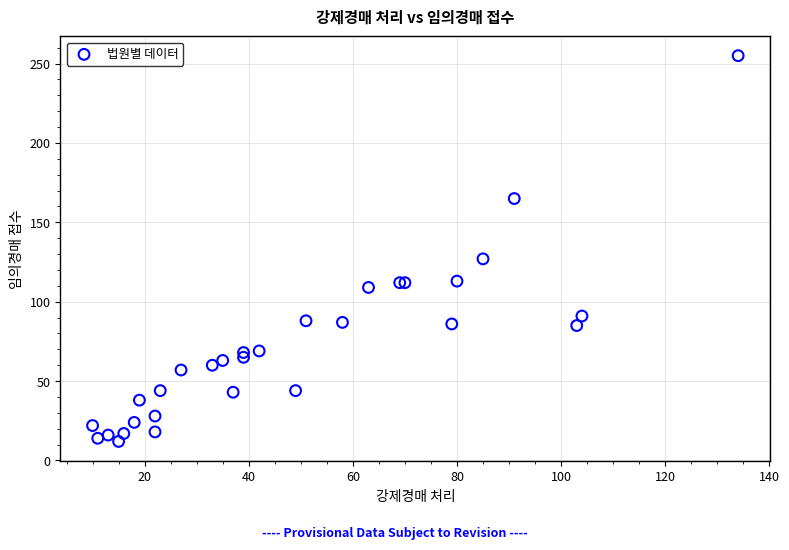

What Y value in the scatter plot is closest to 133?

127